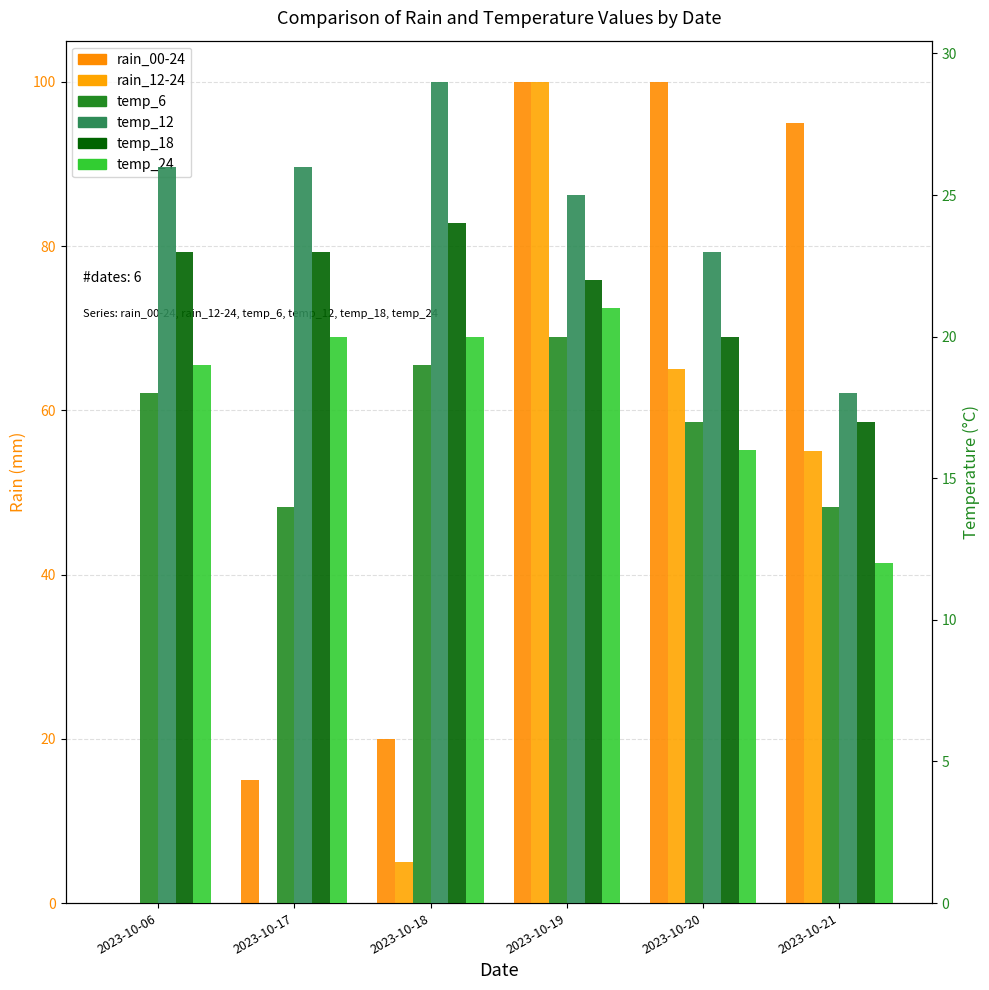

What is the total value across all series at 2023-10-18?

117